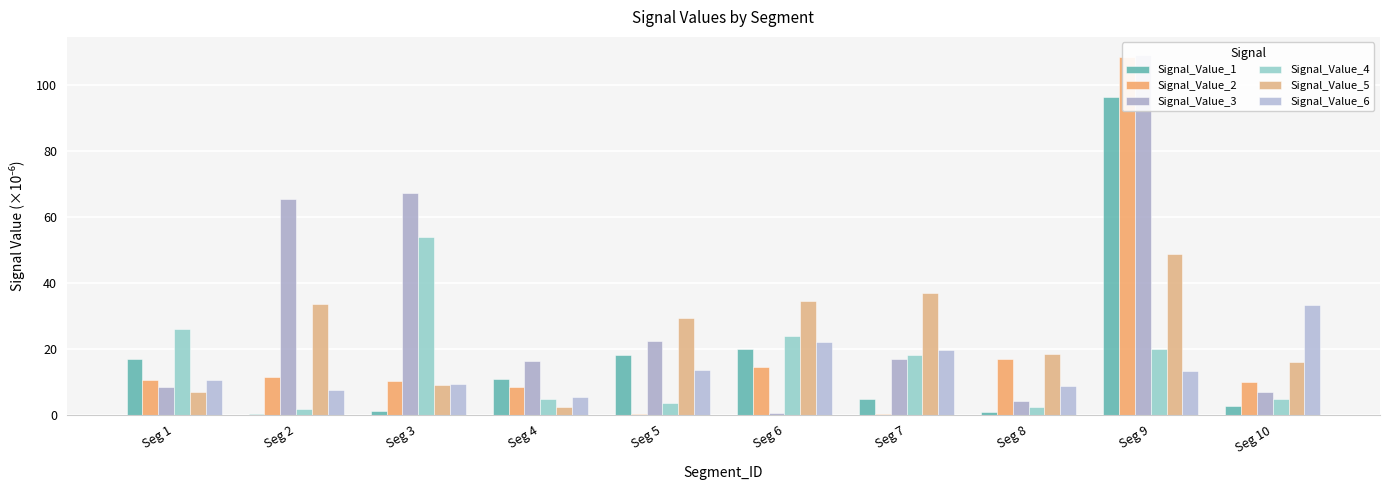

At which label does Signal_Value_3 first exceed 16?

Seg 2